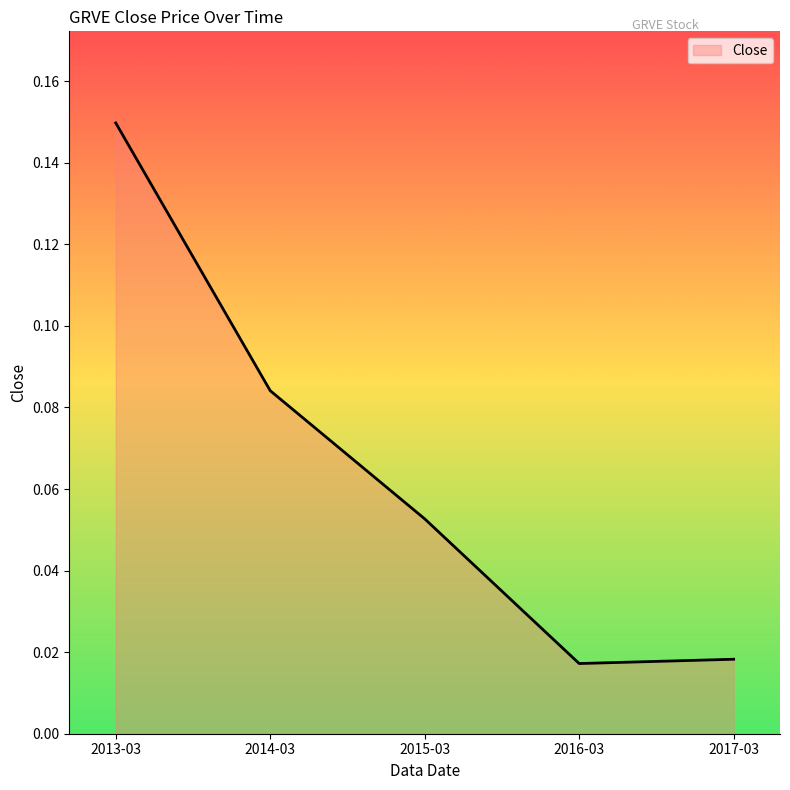

At which category does the chart reach its peak across all series?

2013-03